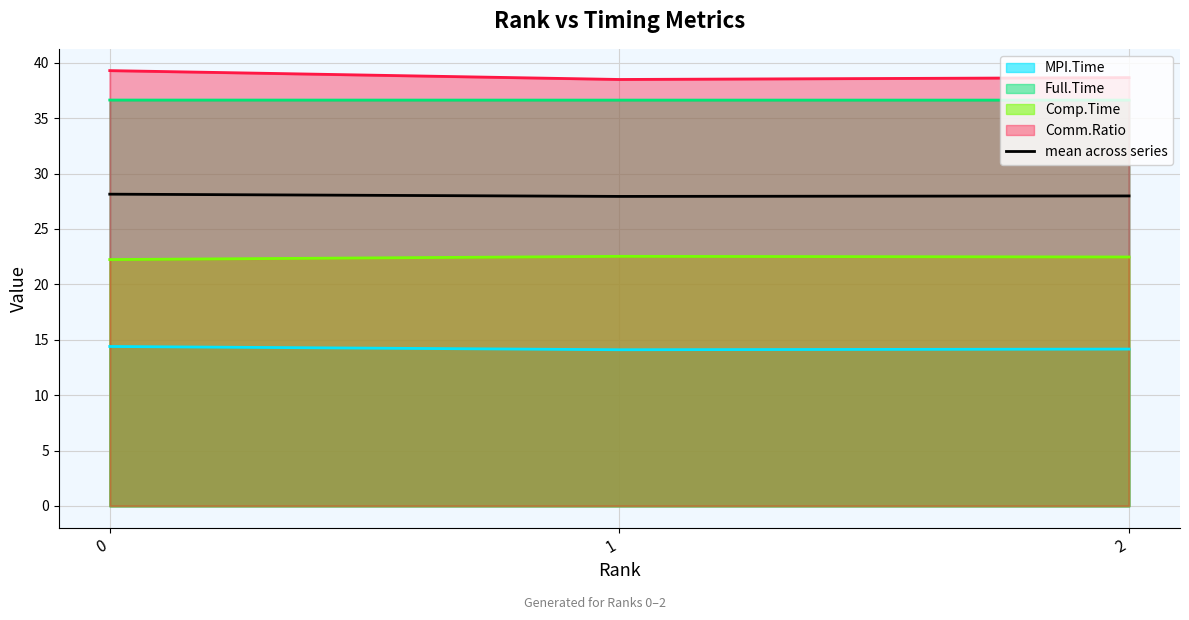

List the labels in order of value, smallest first.

1, 2, 0